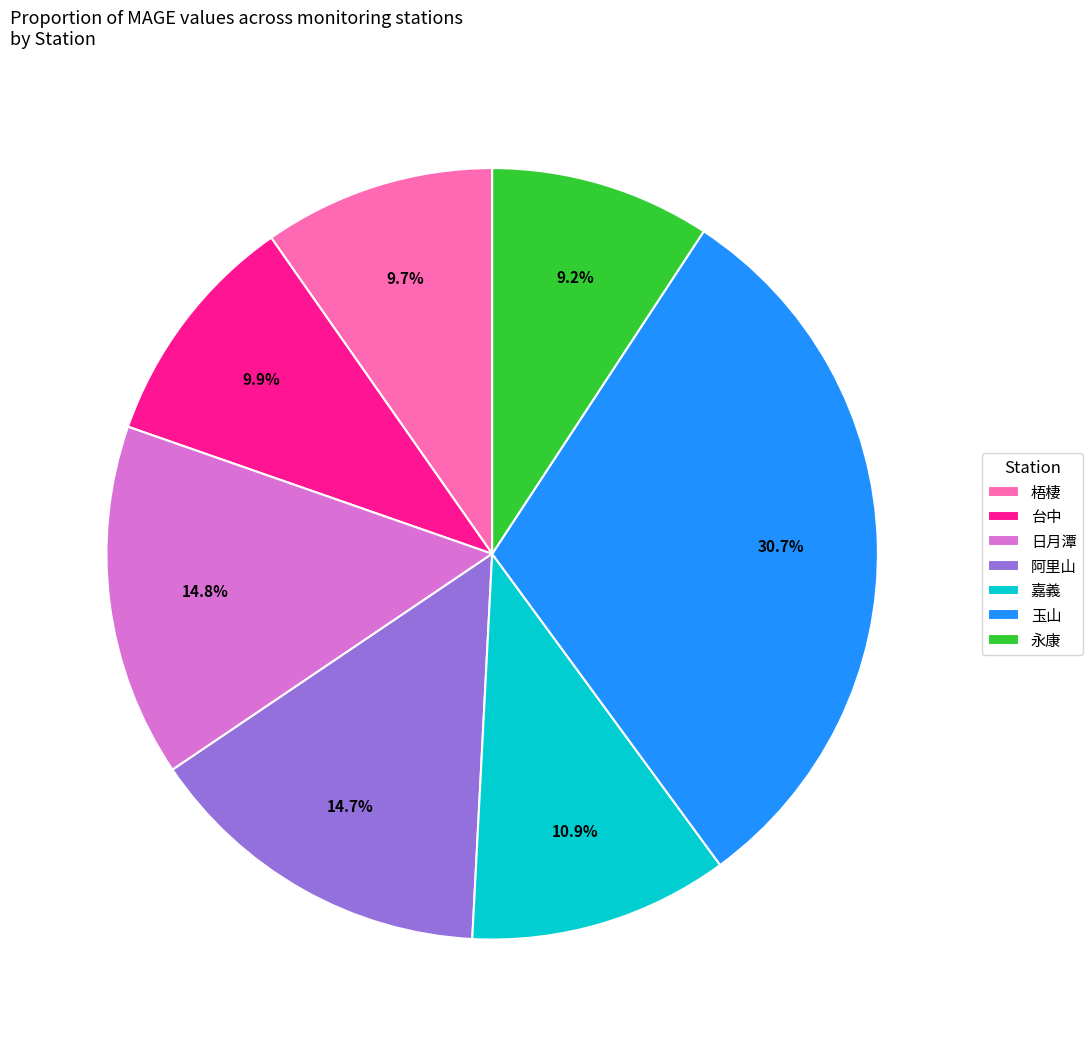

Does 台中 account for over 50% of the chart?

No